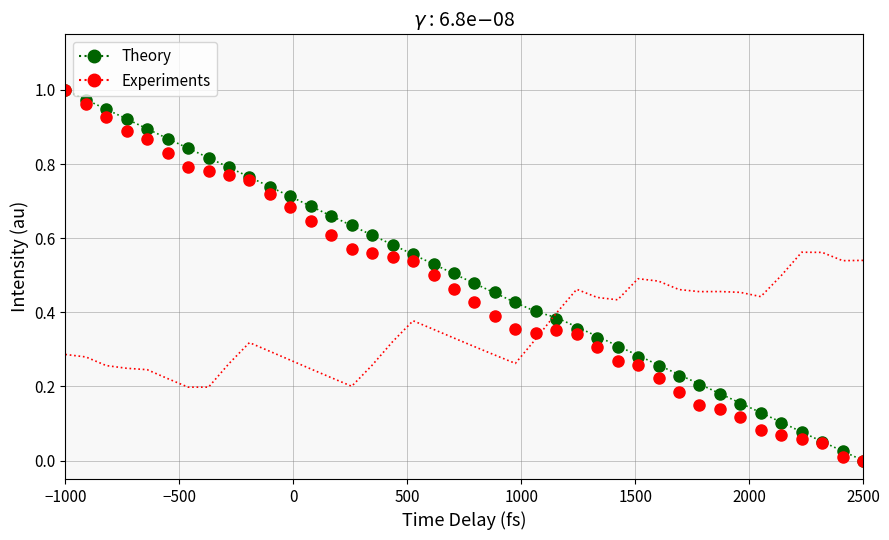

Is the value of Experiments at 9 greater than the value of Theory at −1000?

No